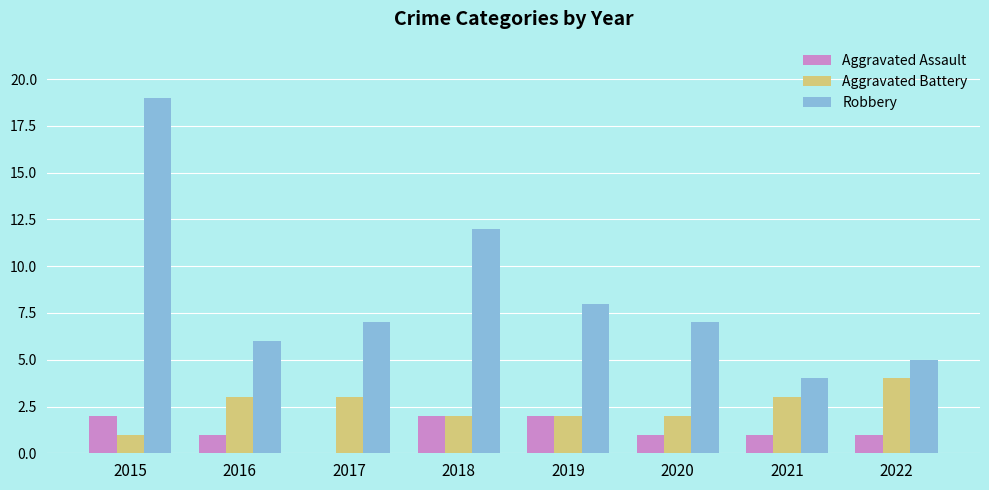

What is the highest value of the Aggravated Assault series?

2